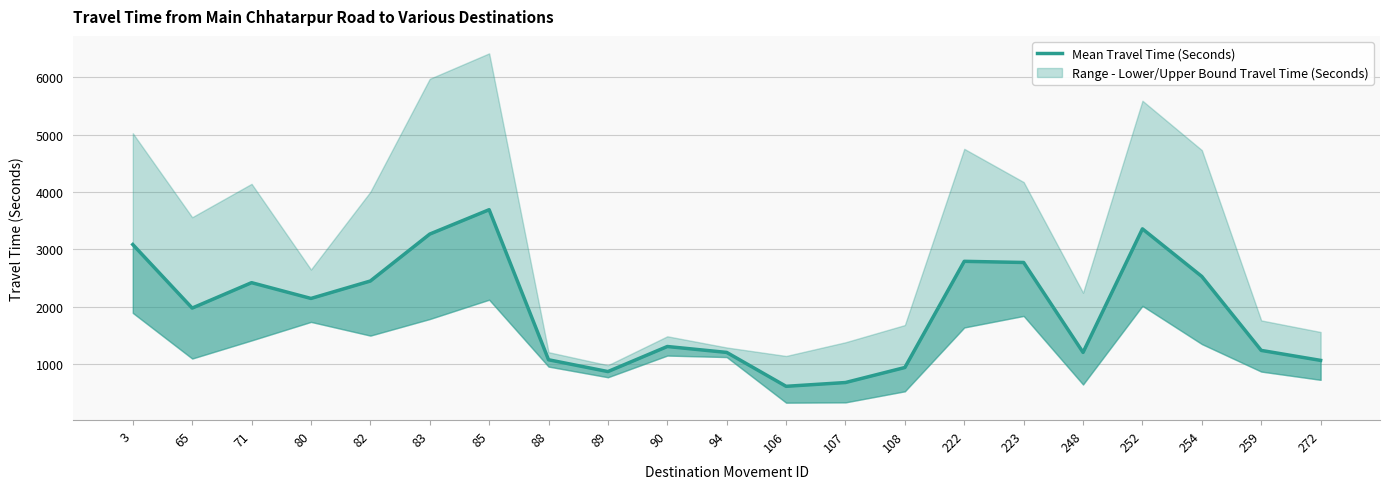

Rank the categories by value from lowest to highest.

106, 107, 89, 108, 272, 88, 94, 248, 259, 90, 65, 80, 71, 82, 254, 223, 222, 3, 83, 252, 85